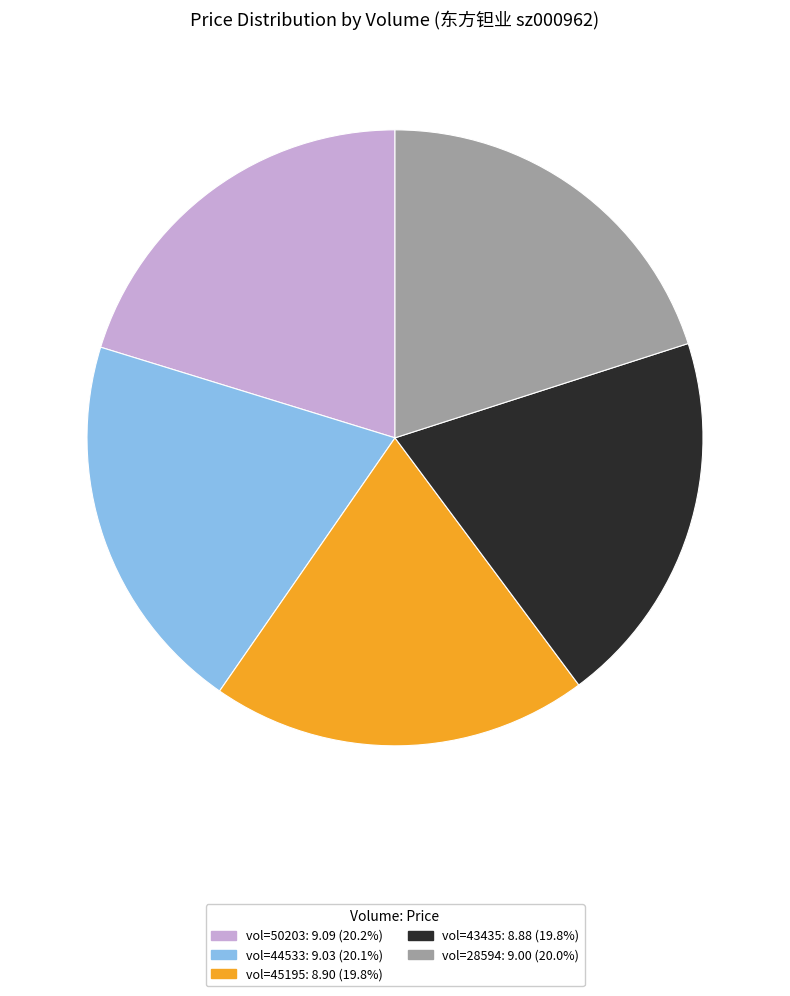

Does any single category account for the majority?

No